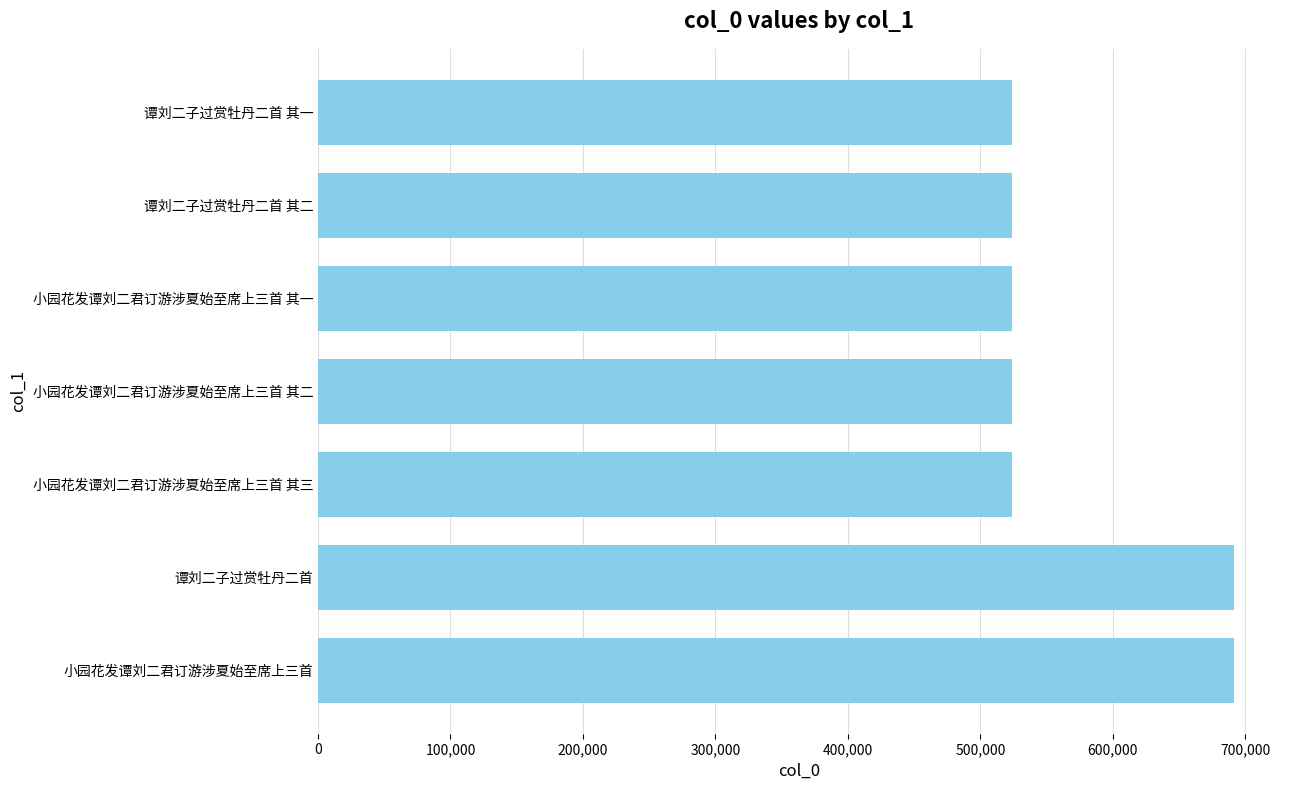

What is the difference between the maximum and minimum values?

168120